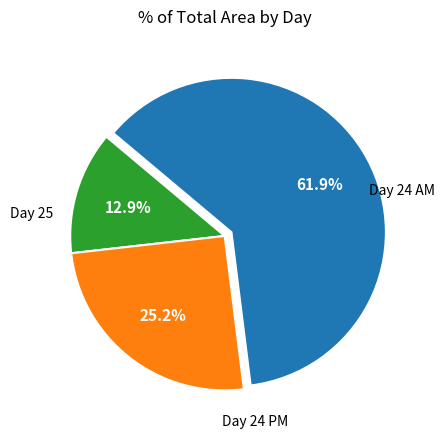

Is there any slice that represents more than half of the pie?

Yes